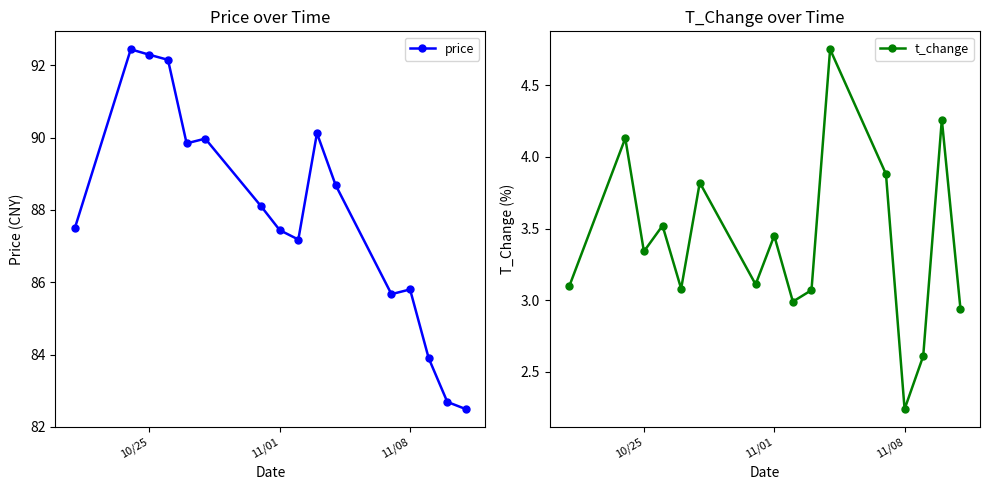

True or false: price has more than 1 interior local peaks.

True